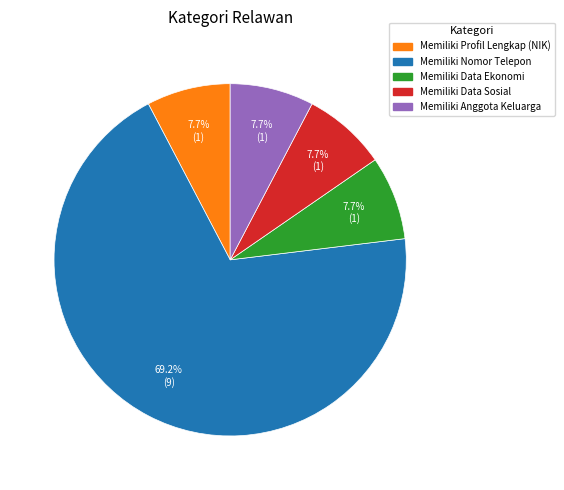

To the nearest percent, what is the combined percentage of Memiliki Data Sosial and Memiliki Profil Lengkap (NIK)?

15%